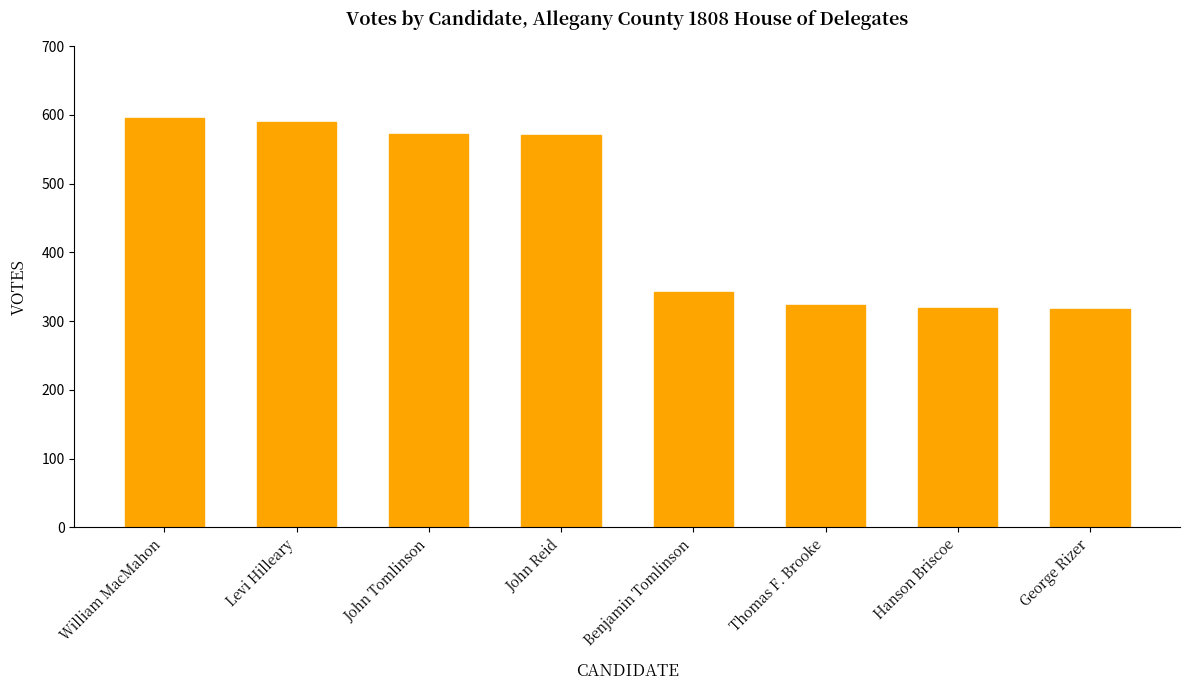

What is the greatest value displayed?

596